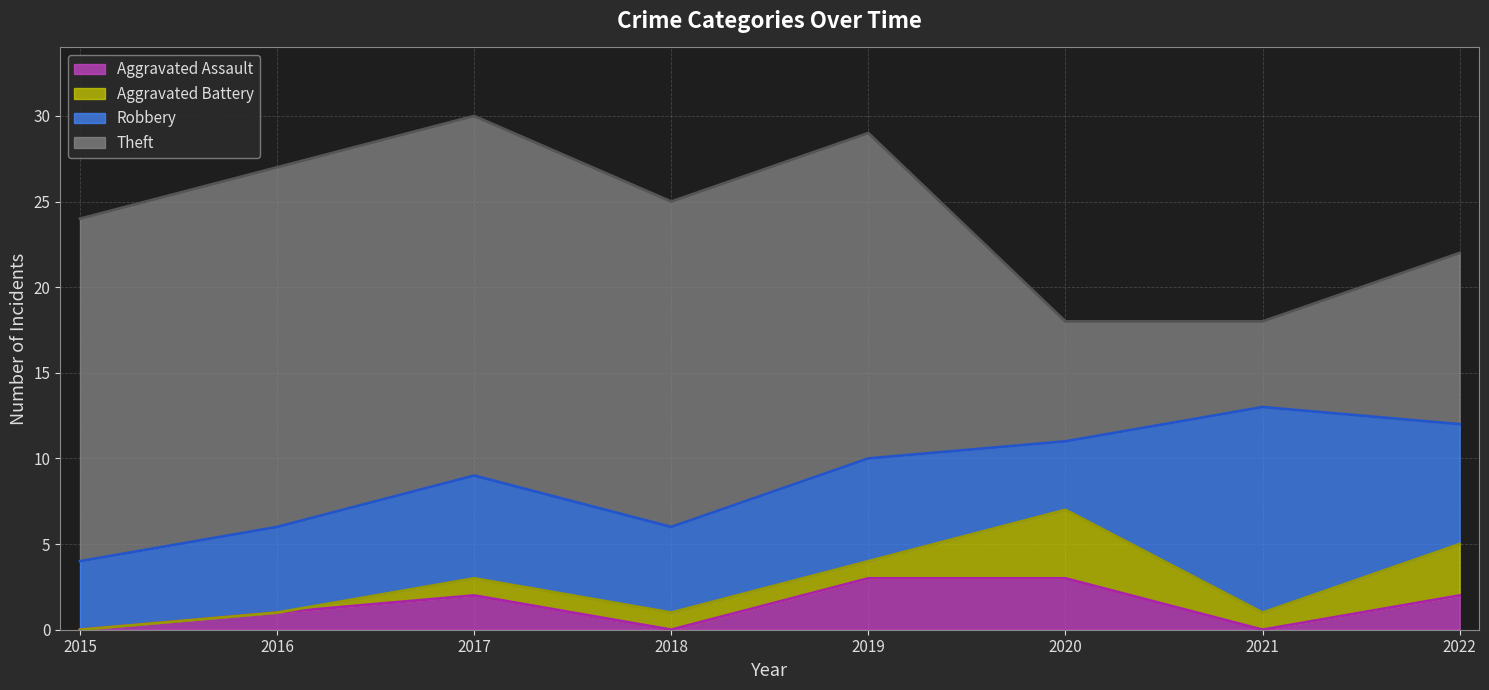

List the series in order of their peak value, highest first.

Theft, Robbery, Aggravated Battery, Aggravated Assault